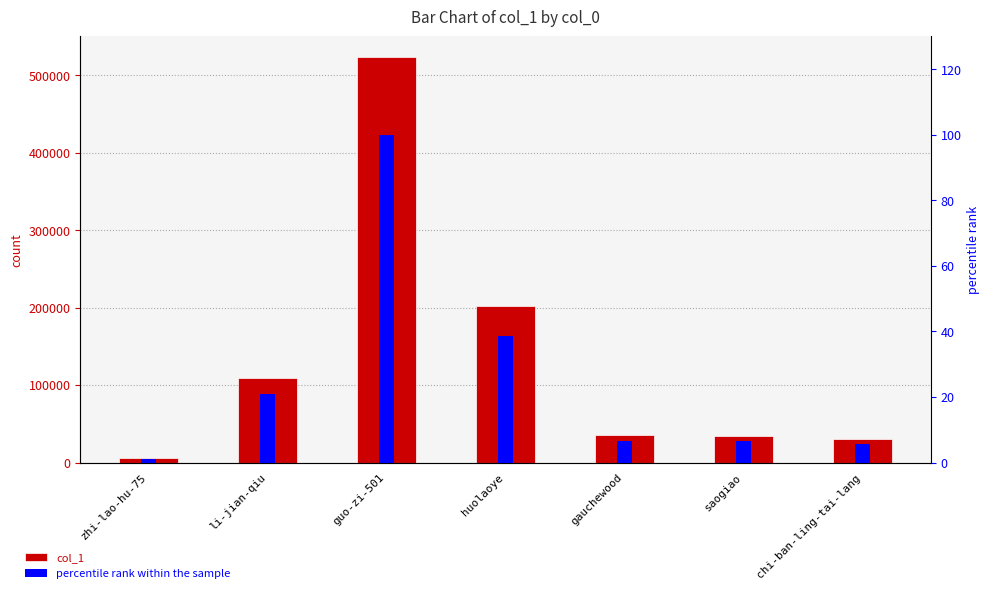

Is the value of col_1 at guo-zi-501 greater than the value of percentile rank within the sample at huolaoye?

Yes